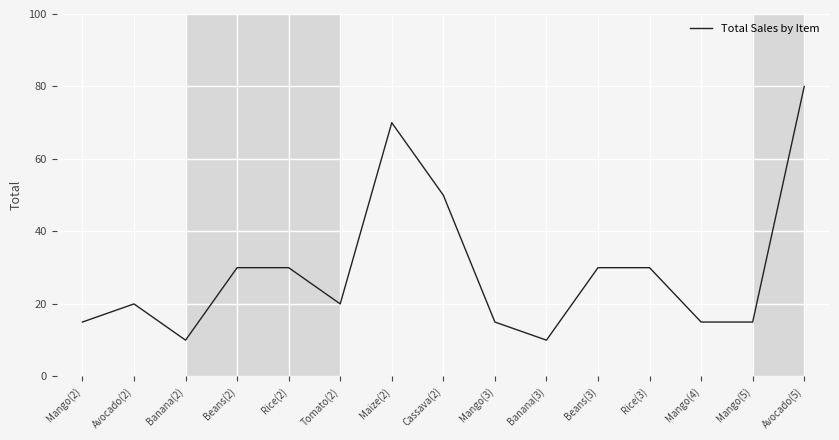

What is the minimum value shown in the chart?

10